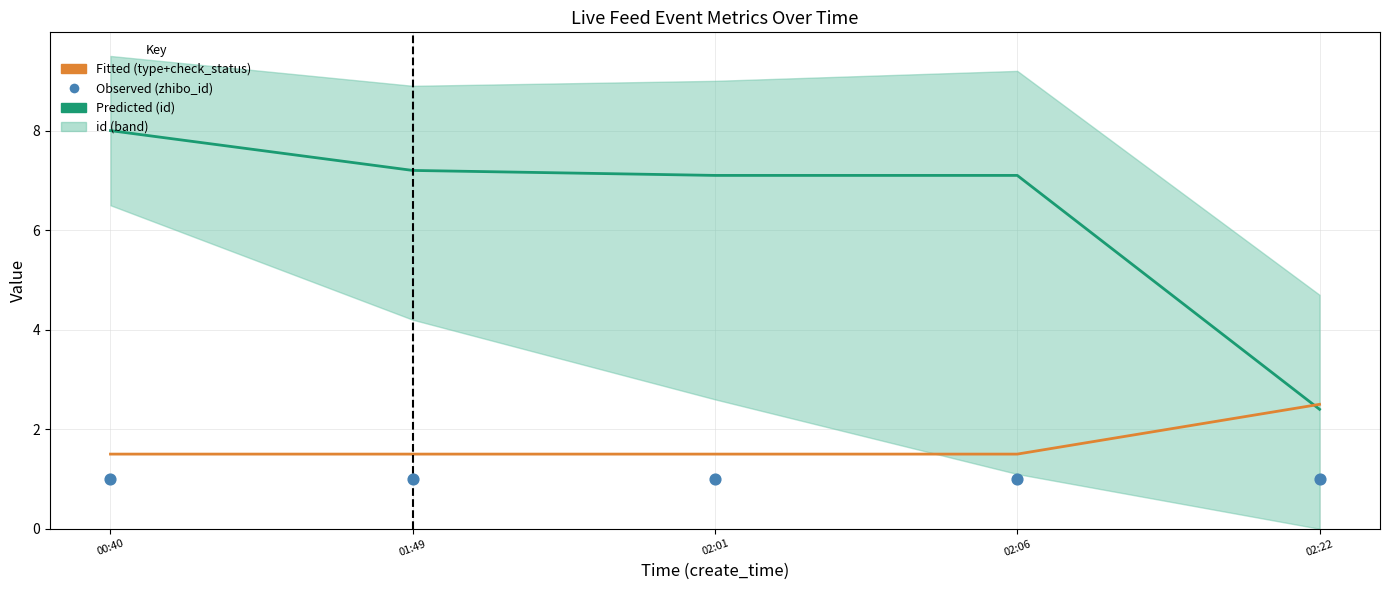

At how many categories does at least one series exceed 1?

5